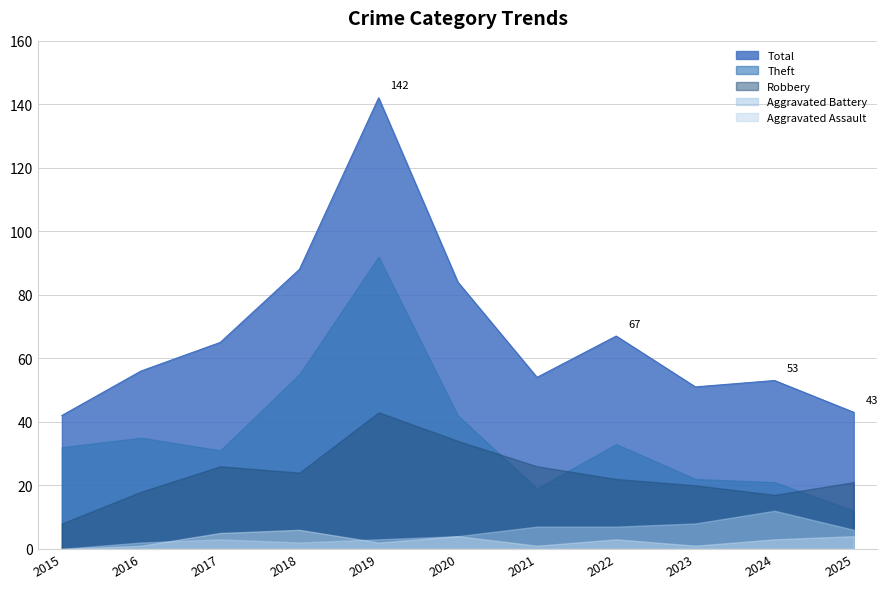

What is the difference between the maximum and minimum values in the Aggravated Assault series?

6